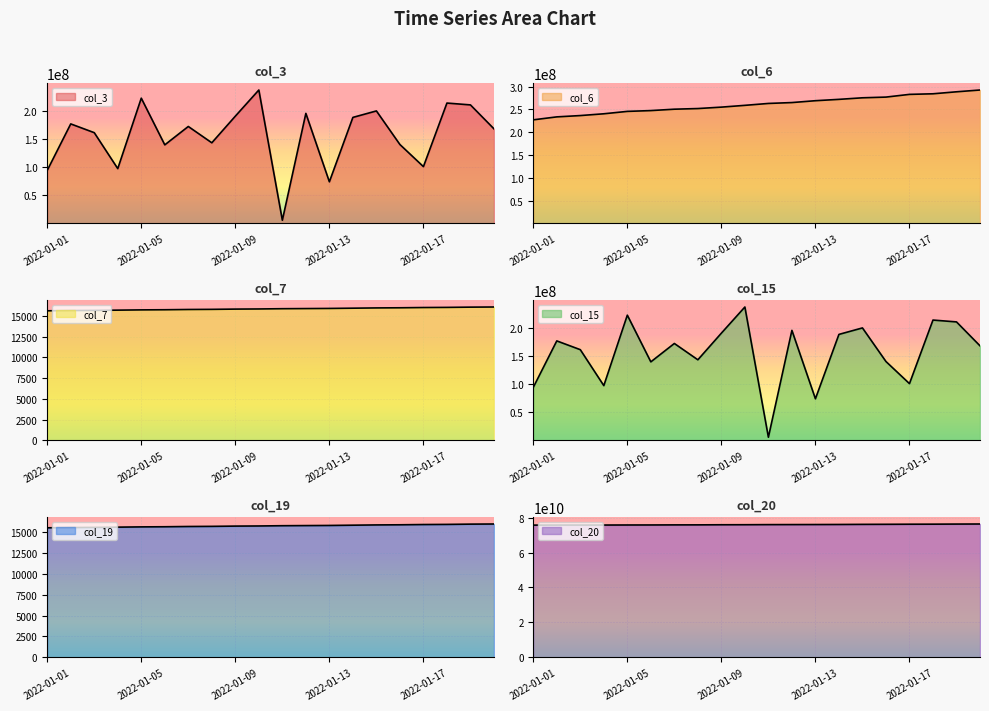

Which series changed the most between 2022-01-02 and 2022-01-07?

col_20